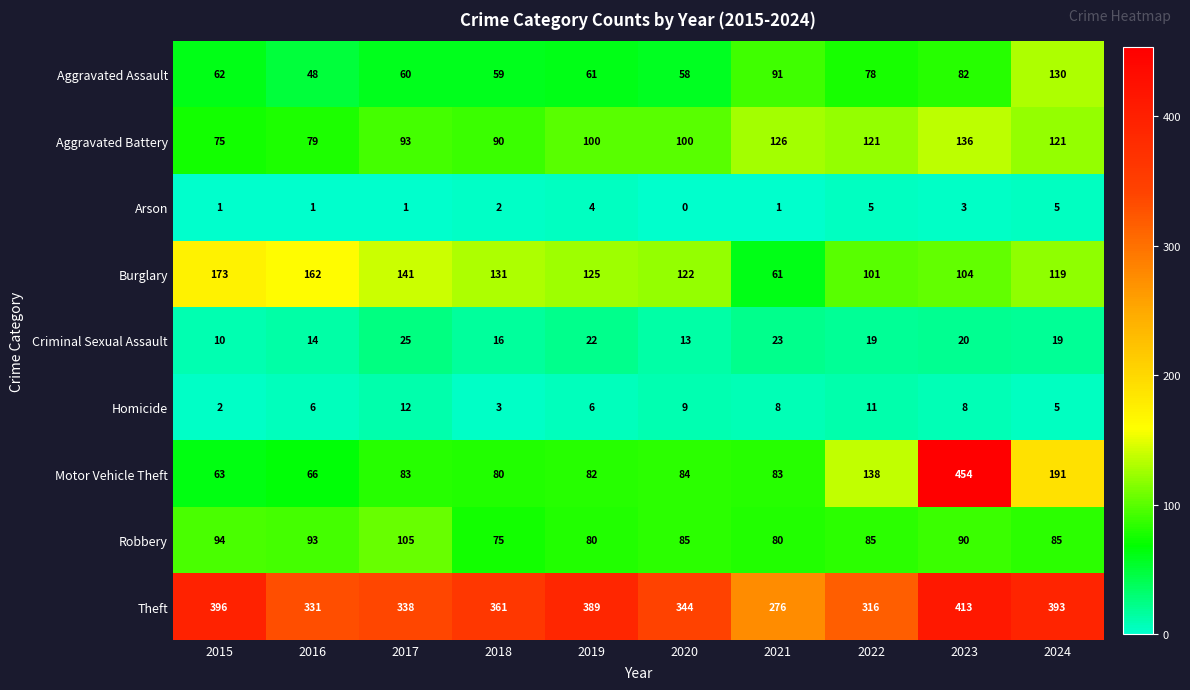

Between 2017 and 2022, which series saw the biggest shift?

Motor Vehicle Theft